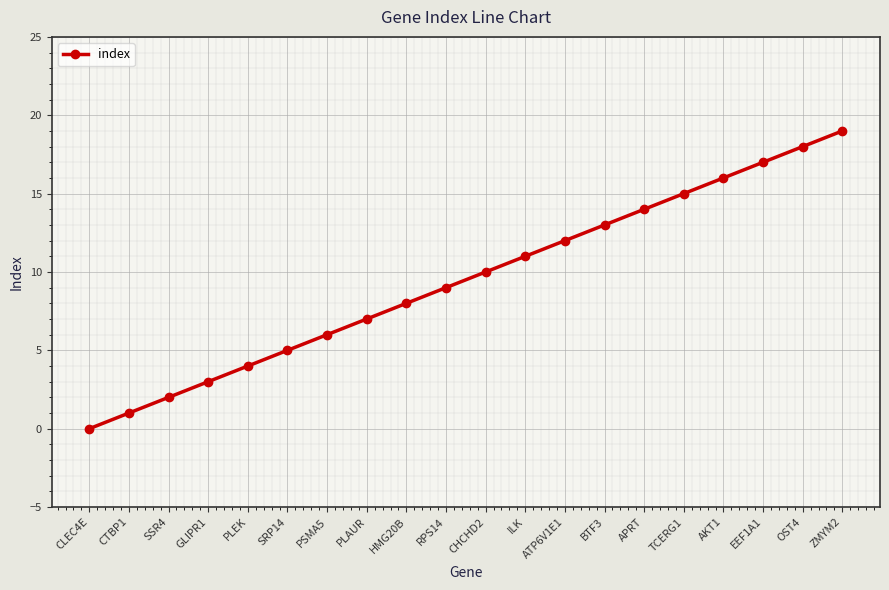

What is the difference between the maximum and minimum values?

19